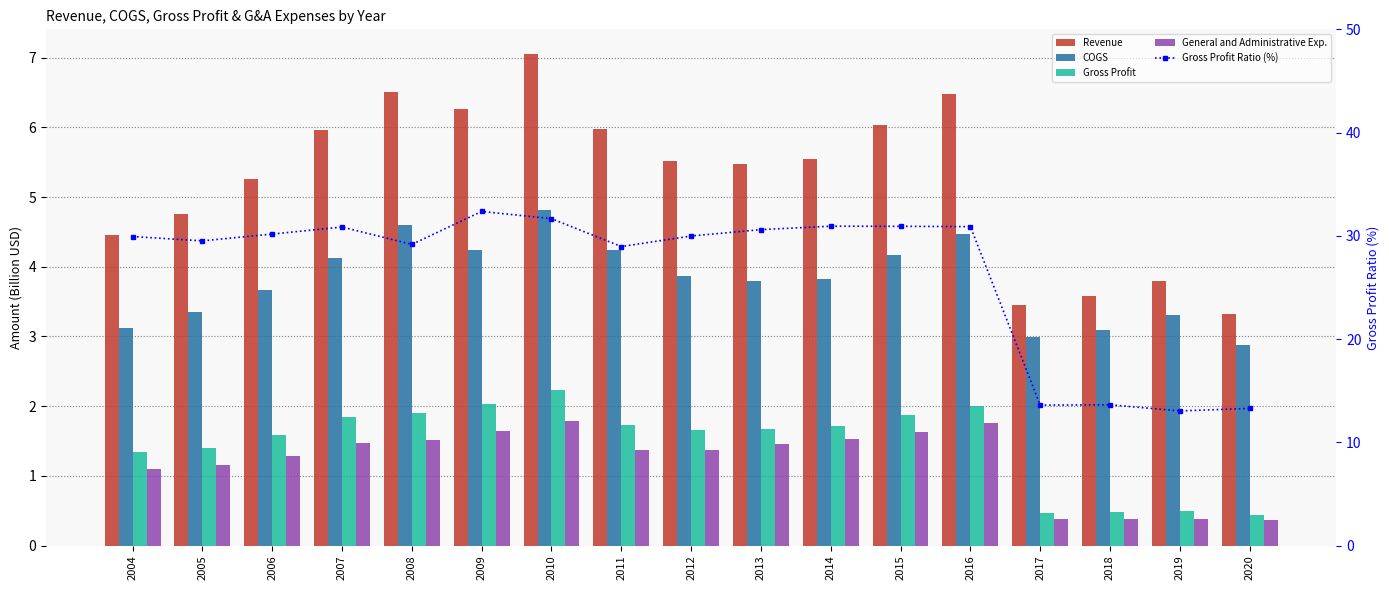

What is the difference between the maximum and minimum values in the Gross Profit series?

1.8